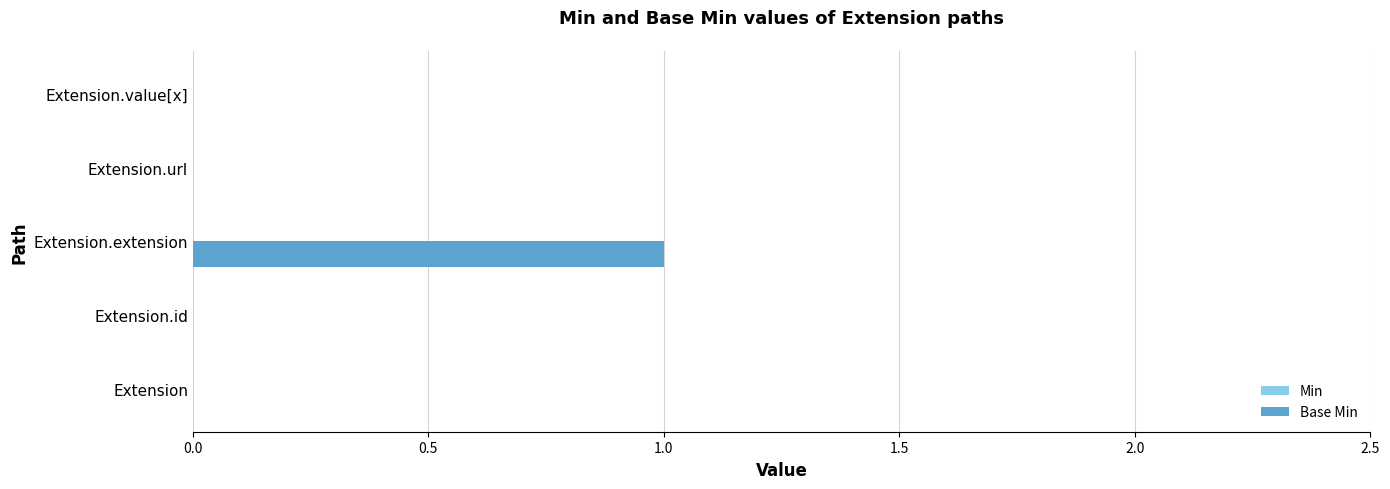

How many categories are shown in the chart?

5